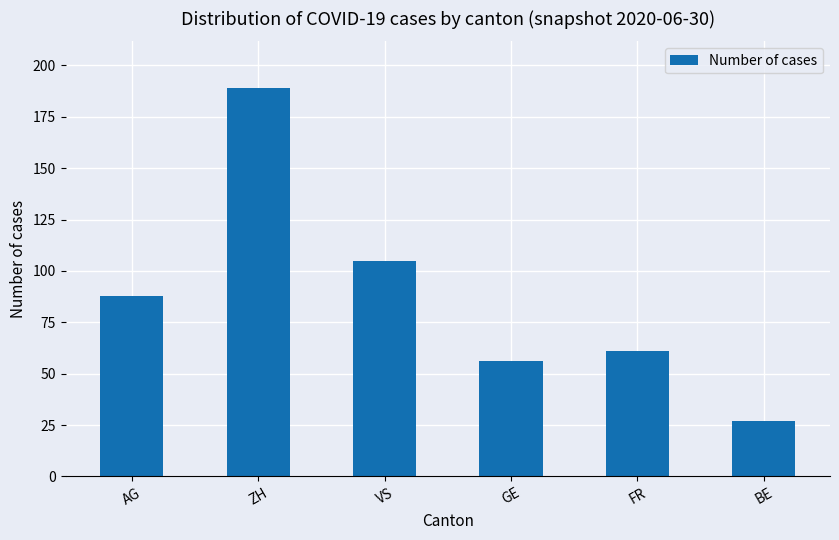

Where is the data nearest to the value 108?

VS